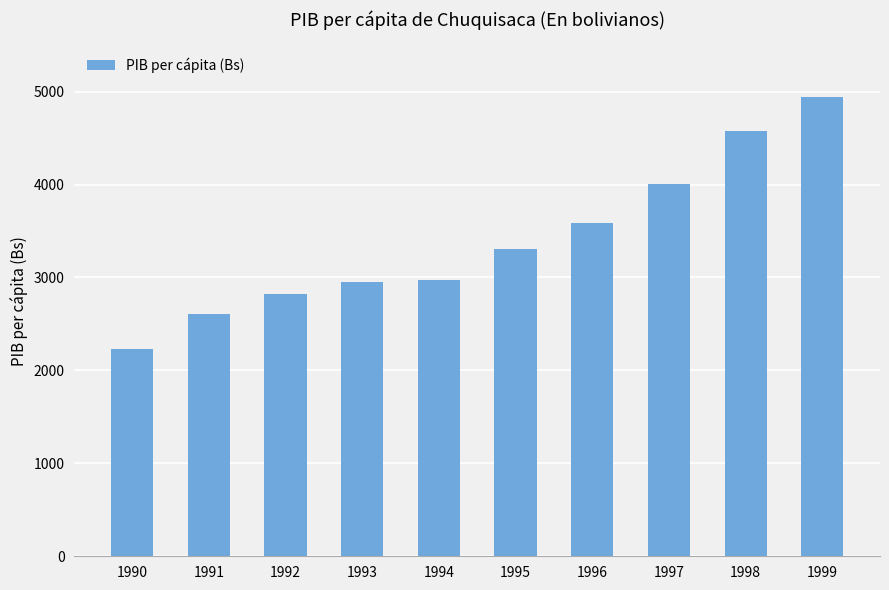

Is it true that the value at 1999 is 1649?

False